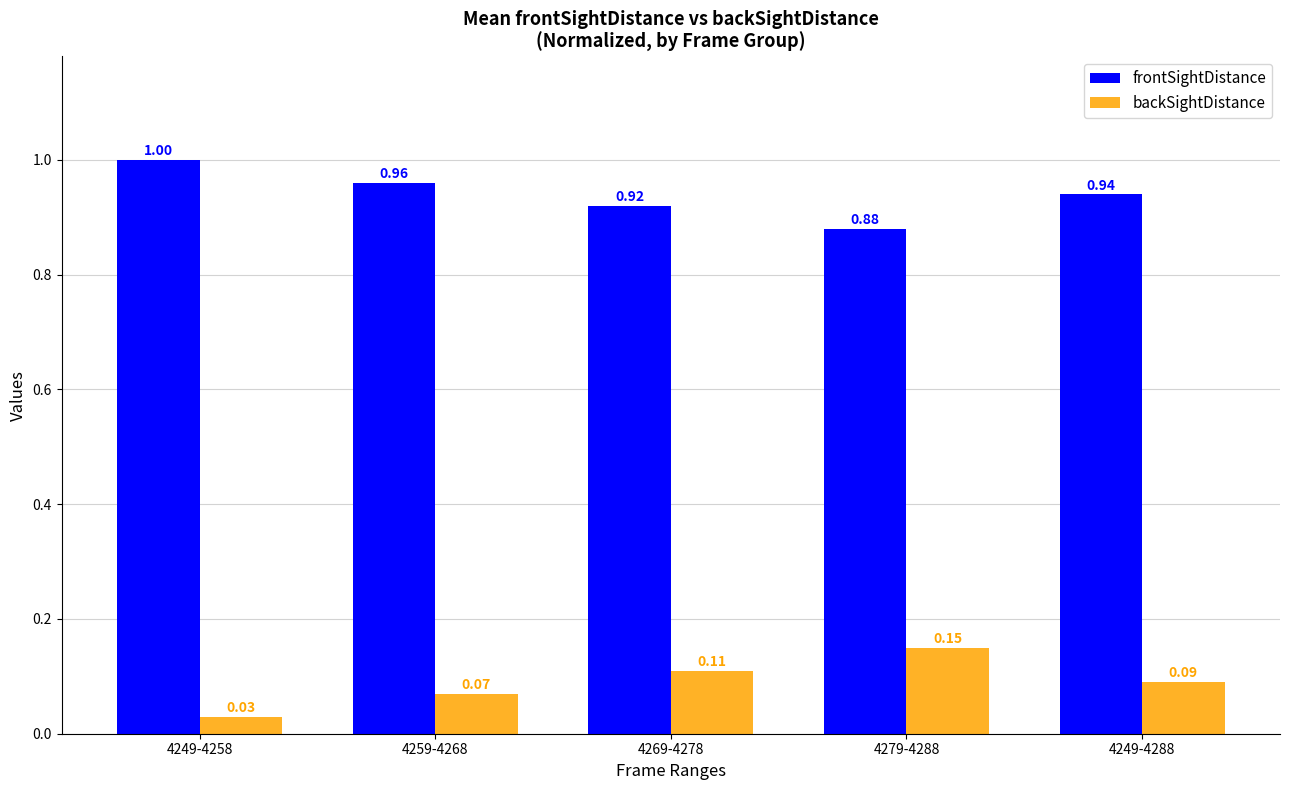

What is the sum of the frontSightDistance values at 4249-4288 and 4279-4288?

1.8